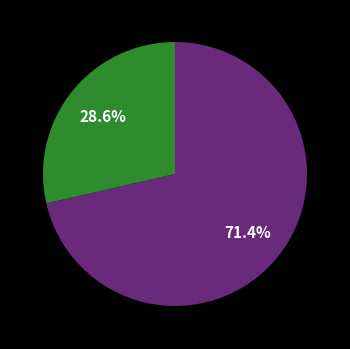

Is there a majority slice in this chart?

Yes